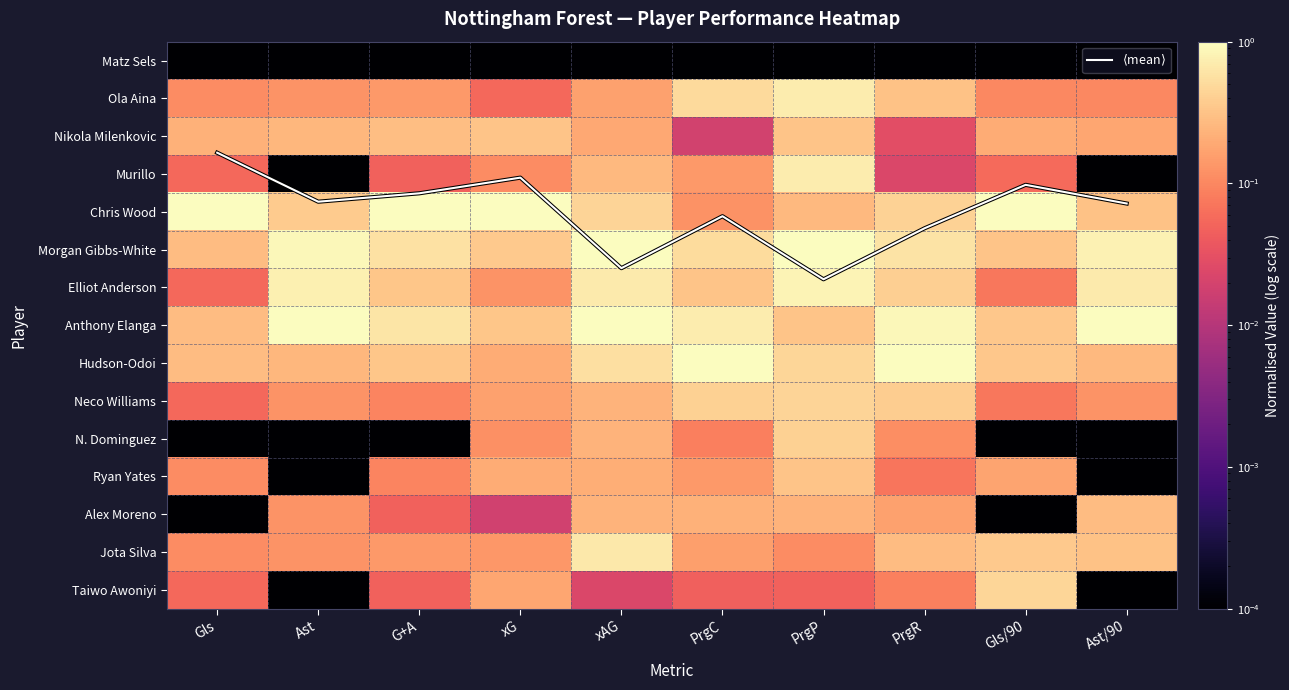

At xG, list the series in order from smallest to largest.

Matz Sels, Alex Moreno, Ola Aina, Murillo, N. Dominguez, Elliot Anderson, Jota Silva, Neco Williams, Taiwo Awoniyi, Hudson-Odoi, Ryan Yates, Nikola Milenkovic, Anthony Elanga, Morgan Gibbs-White, Chris Wood, $\langle$mean$\rangle$